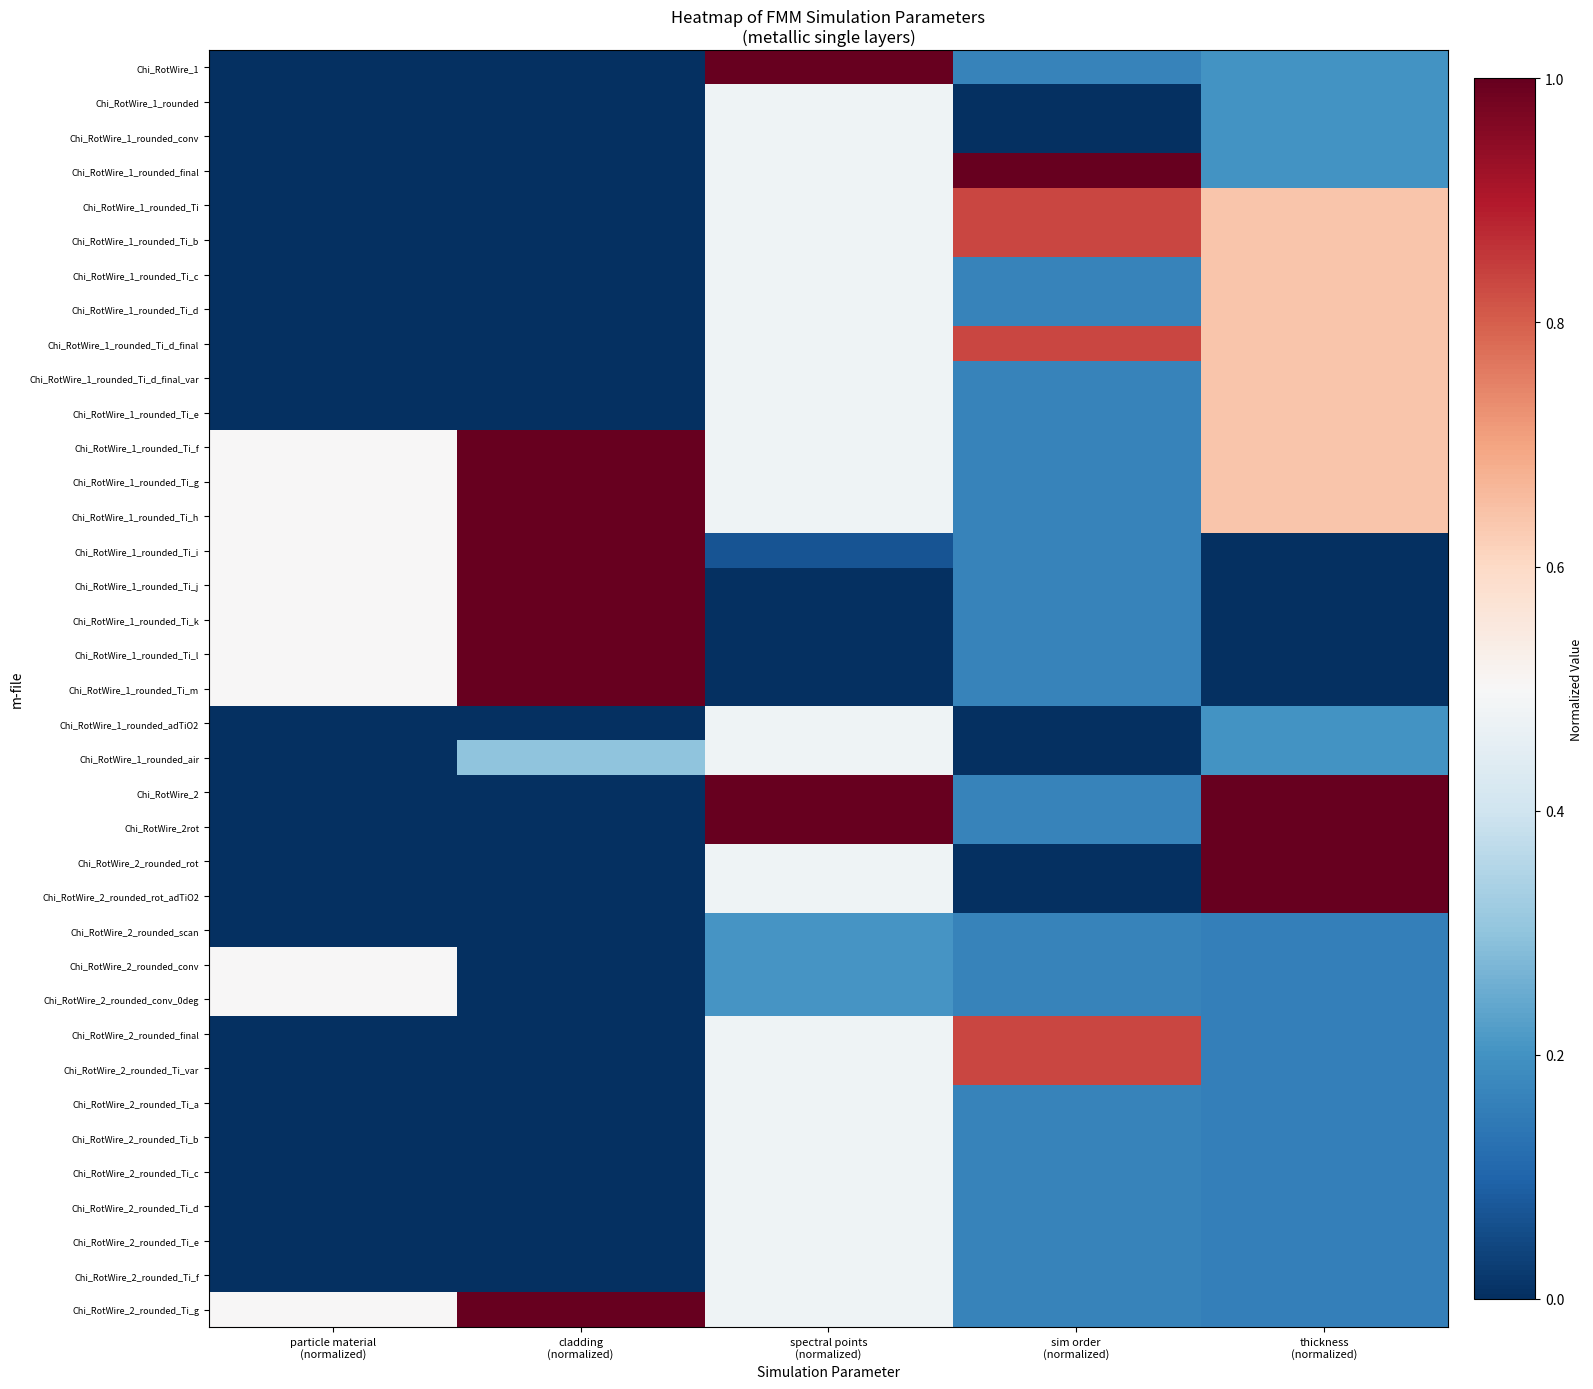

At which category does the chart reach its peak across all series?

spectral points
(normalized)